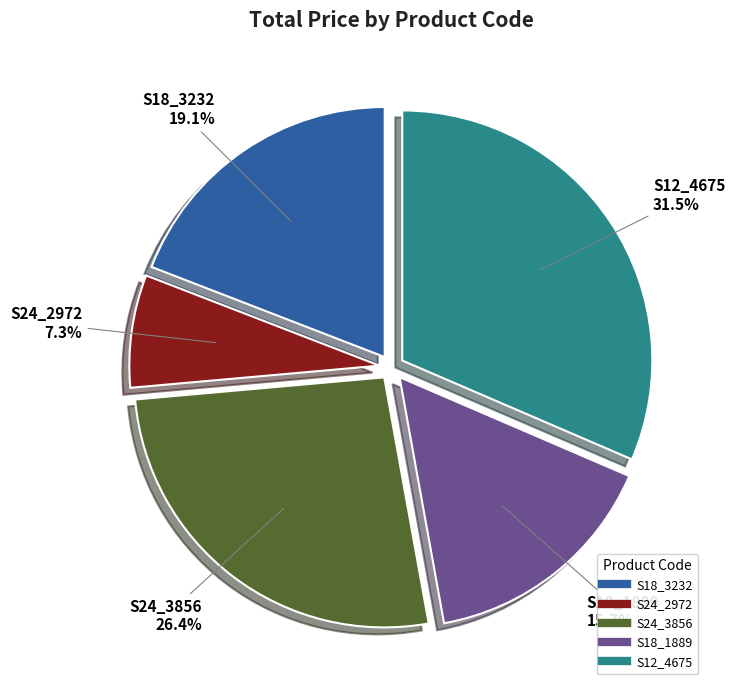

Does any single category account for the majority?

No